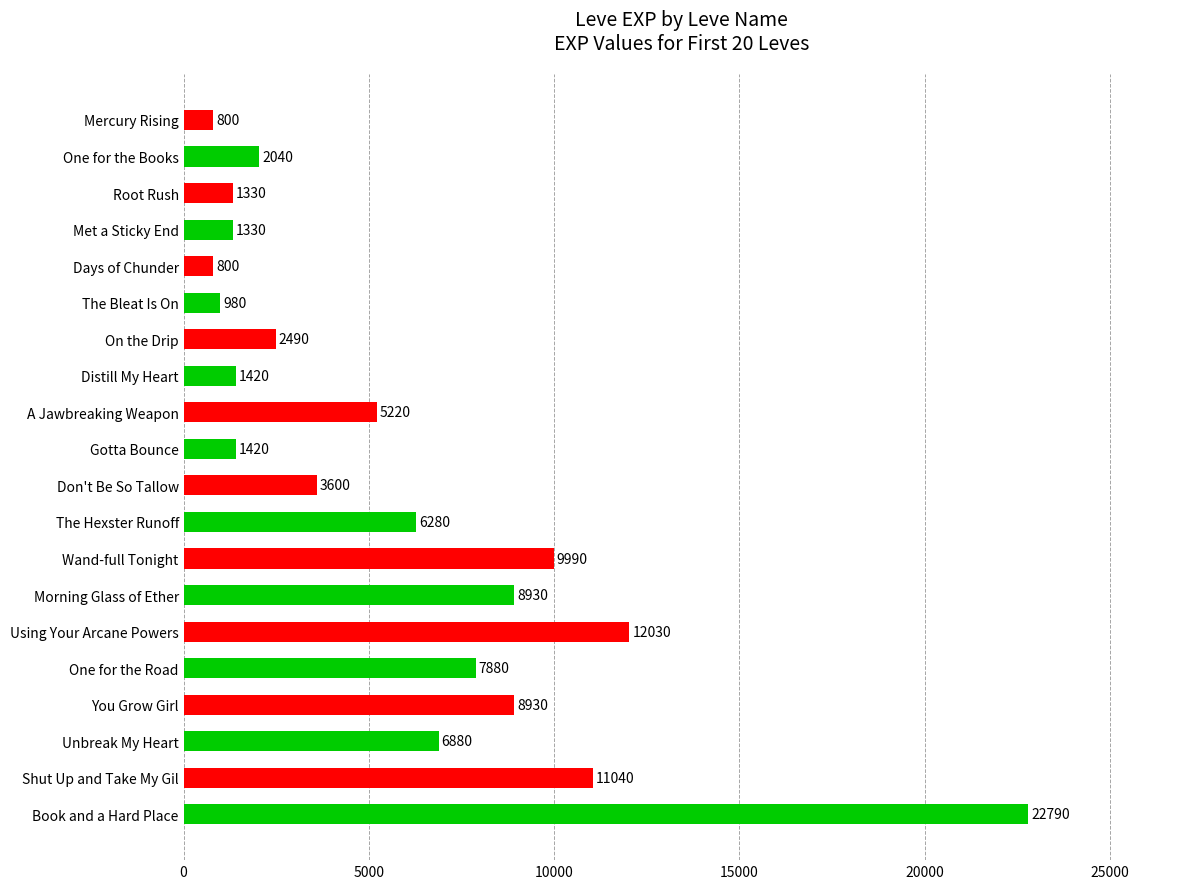

At which label is the value closest to 11795?

Using Your Arcane Powers